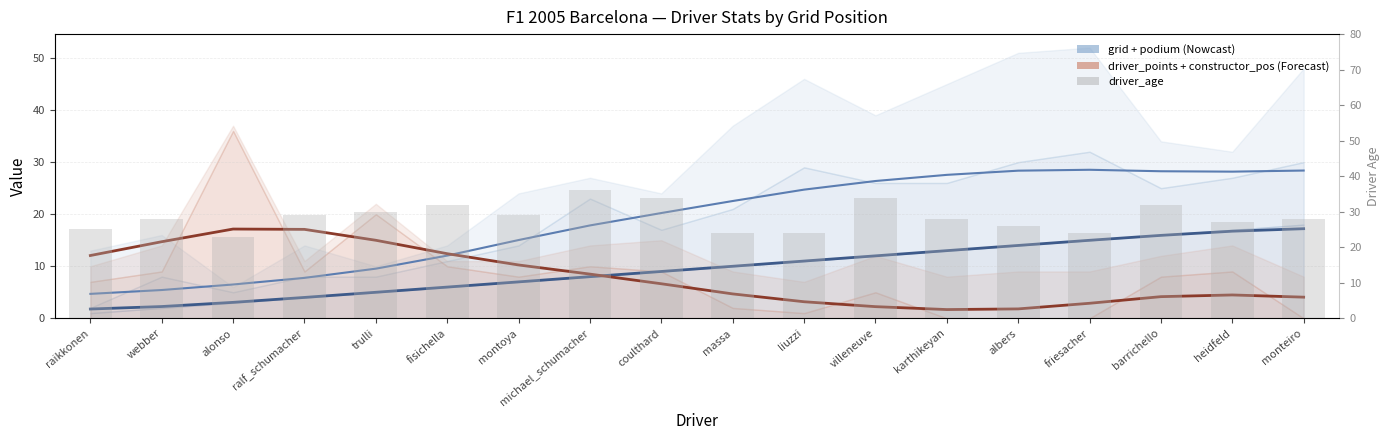

The value at karthikeyan is 14. True or false?

False